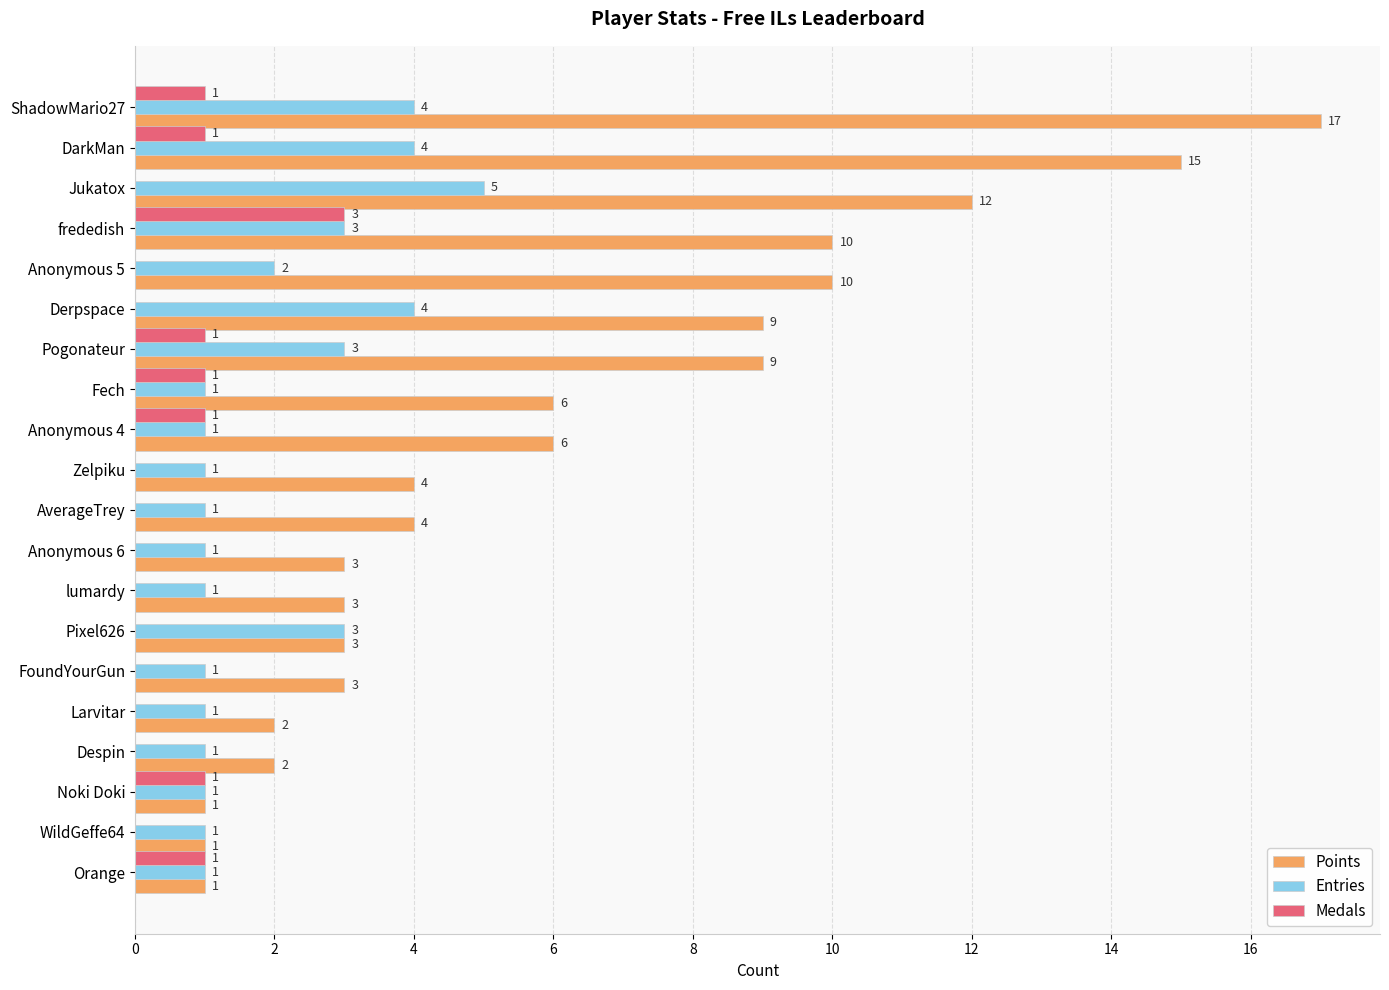

Which series has the largest total across all categories?

Points